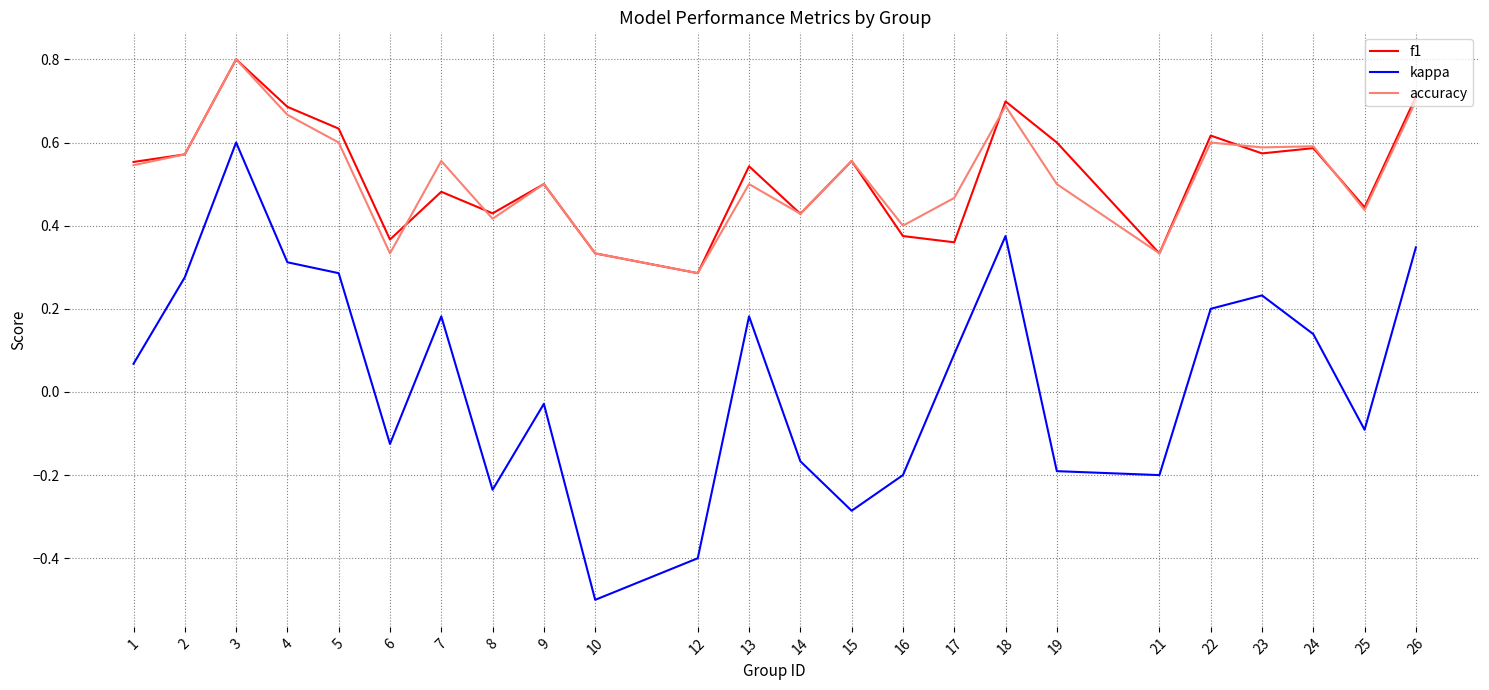

Which category has the highest value in the f1 series?

3